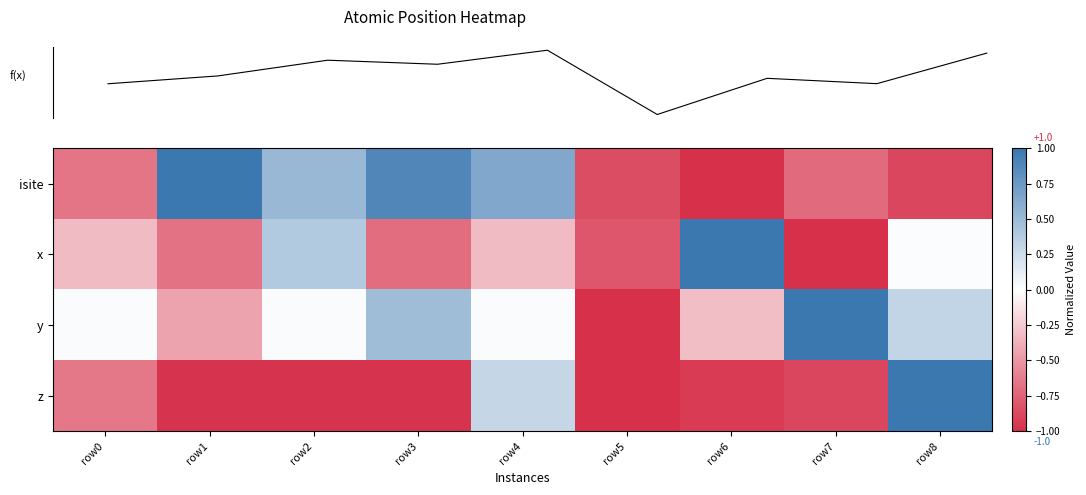

How many values in the y series are below 0?

3